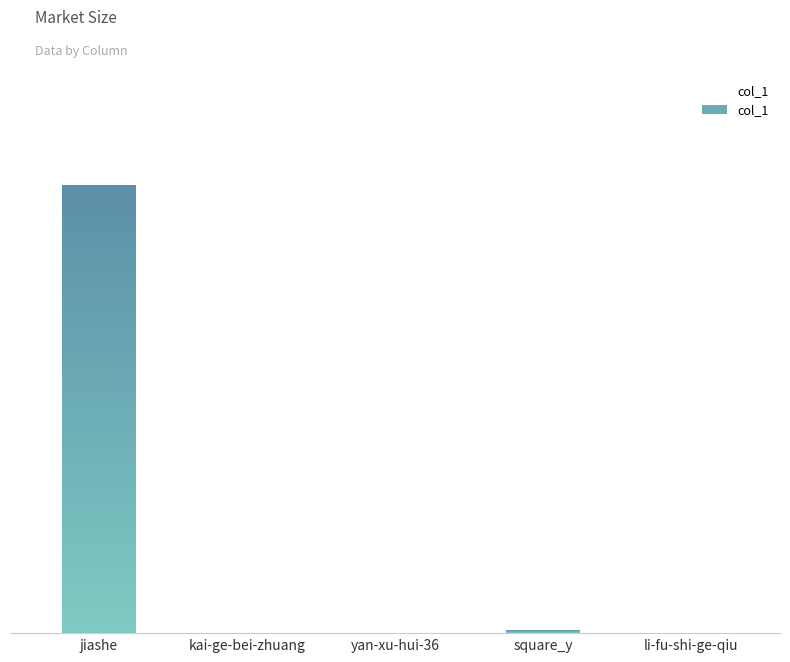

List the labels in order of value, smallest first.

kai-ge-bei-zhuang, yan-xu-hui-36, li-fu-shi-ge-qiu, square_y, jiashe